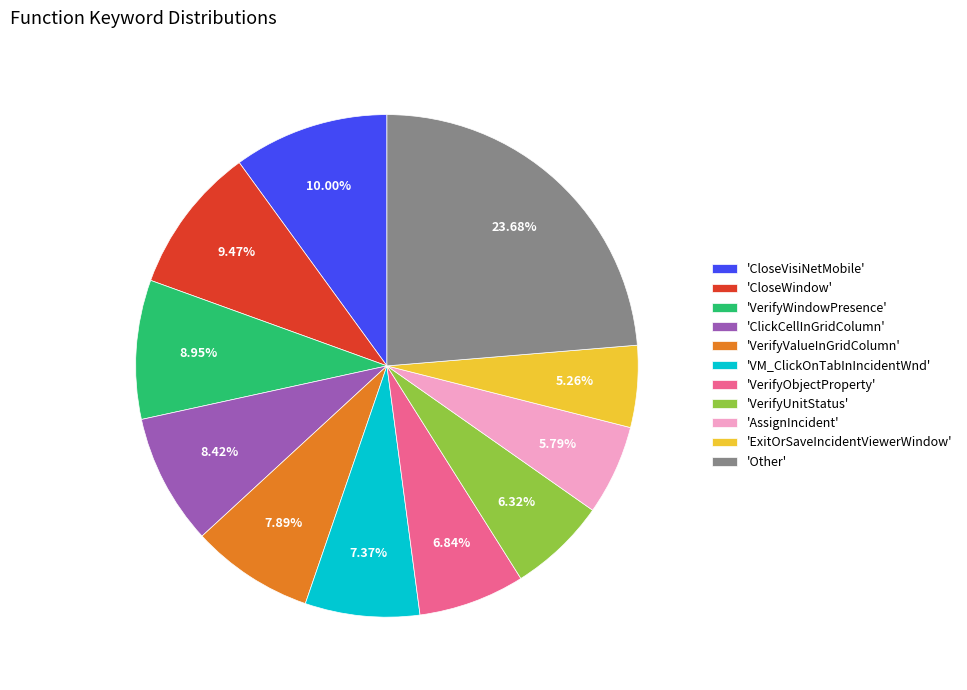

Which has a higher value, 'VM_ClickOnTabInIncidentWnd' or 'CloseVisiNetMobile'?

'CloseVisiNetMobile'